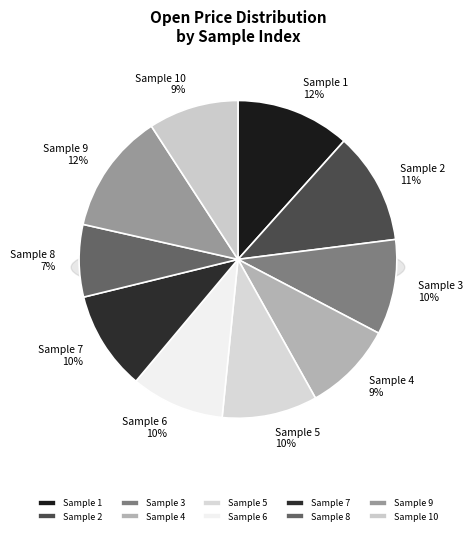

How many slices are in this pie chart?

10